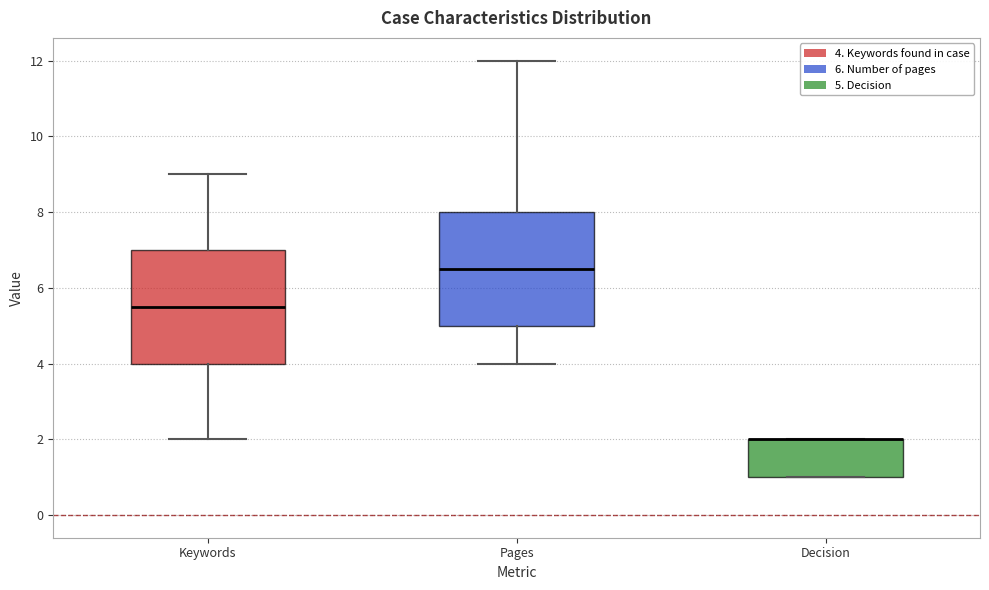

Reading left to right, transcribe this box plot: for each box, give where its median line is, the range the box spans, and where its two whiskers end, as read against the y-axis. The values are not printed on the chart, so give them approximately, as read against the axis.

Keywords: median 5.6, box 4.0 to 7.0, whiskers 2.0 to 9.0
Pages: median 6.6, box 5.0 to 8.0, whiskers 4.0 to 12.0
Decision: median 2.0 (drawn on the box's upper edge), box 1.0 to 2.0, whiskers 1.0 to 2.0